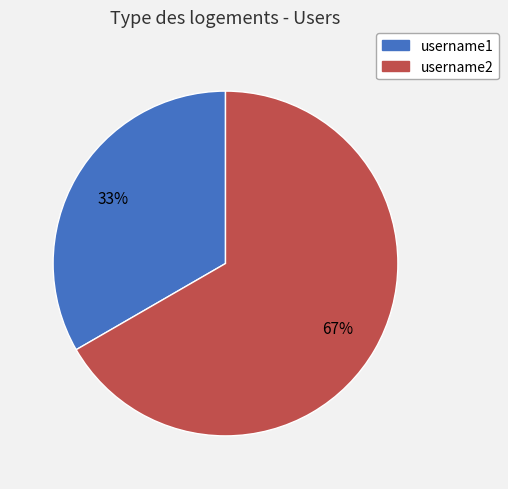

Do username1 and username2 together represent more than half of the pie?

Yes